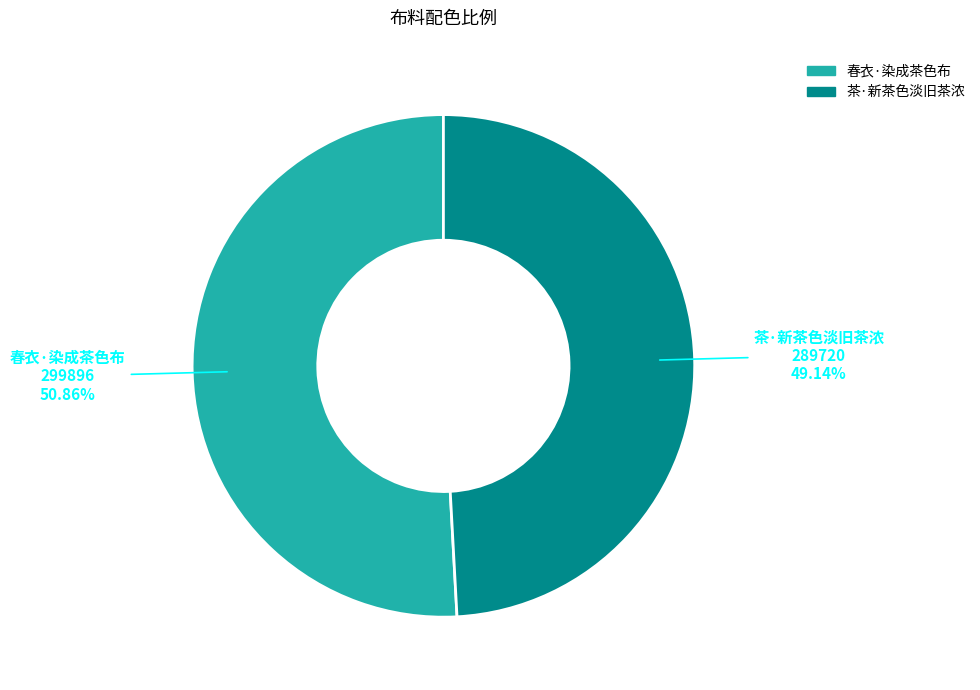

Rank the categories by value from highest to lowest.

春衣·染成茶色布, 茶·新茶色淡旧茶浓